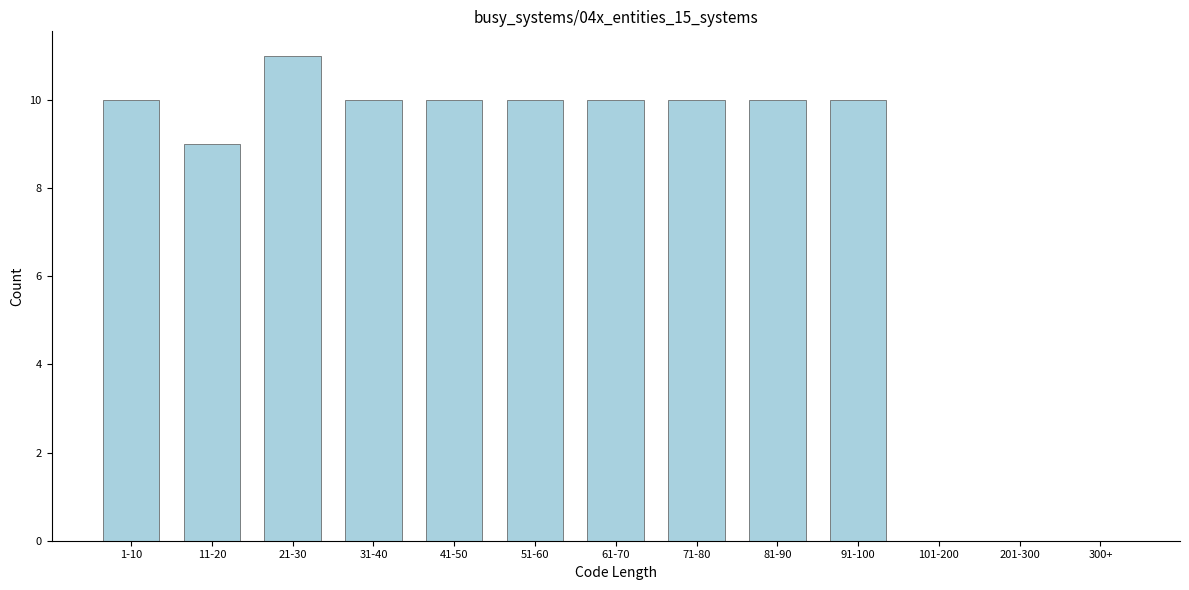

Reading left to right, list all the values displayed in this chart.

1-10=10	11-20=9	21-30=11	31-40=10	41-50=10	51-60=10	61-70=10	71-80=10	81-90=10	91-100=10	101-200=0	201-300=0	300+=0